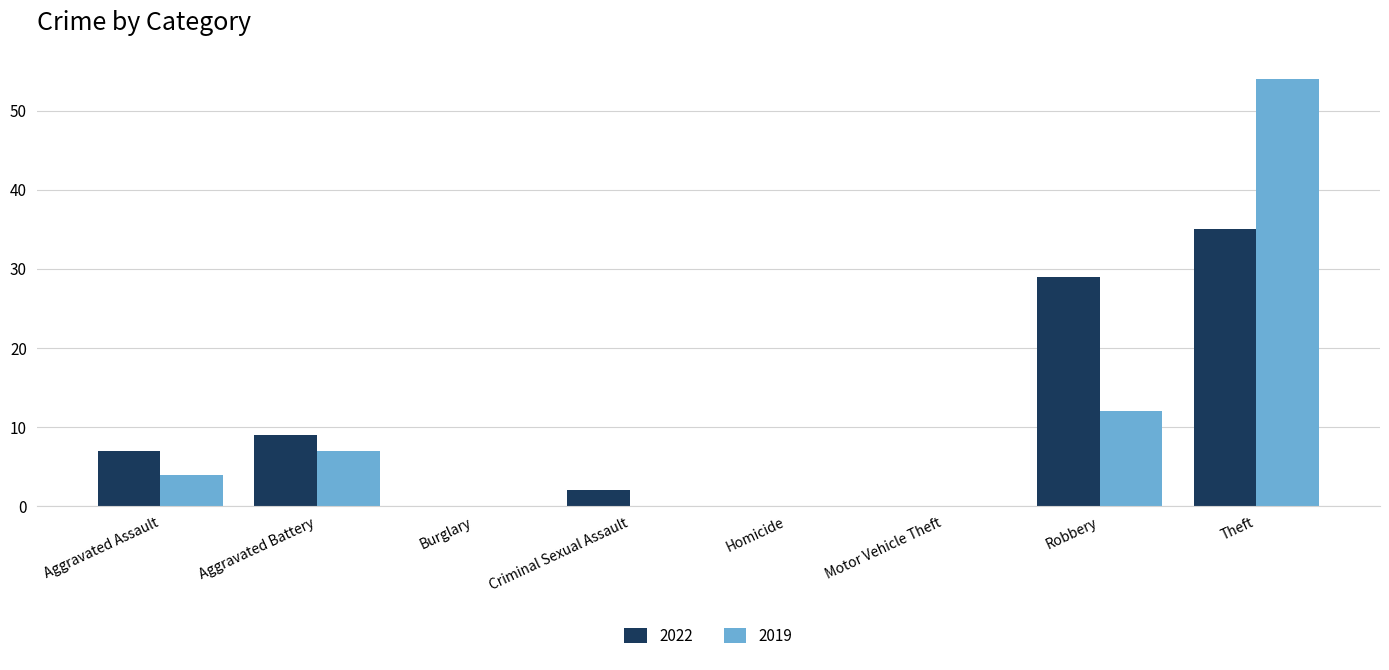

At which category does the chart reach its peak across all series?

Theft